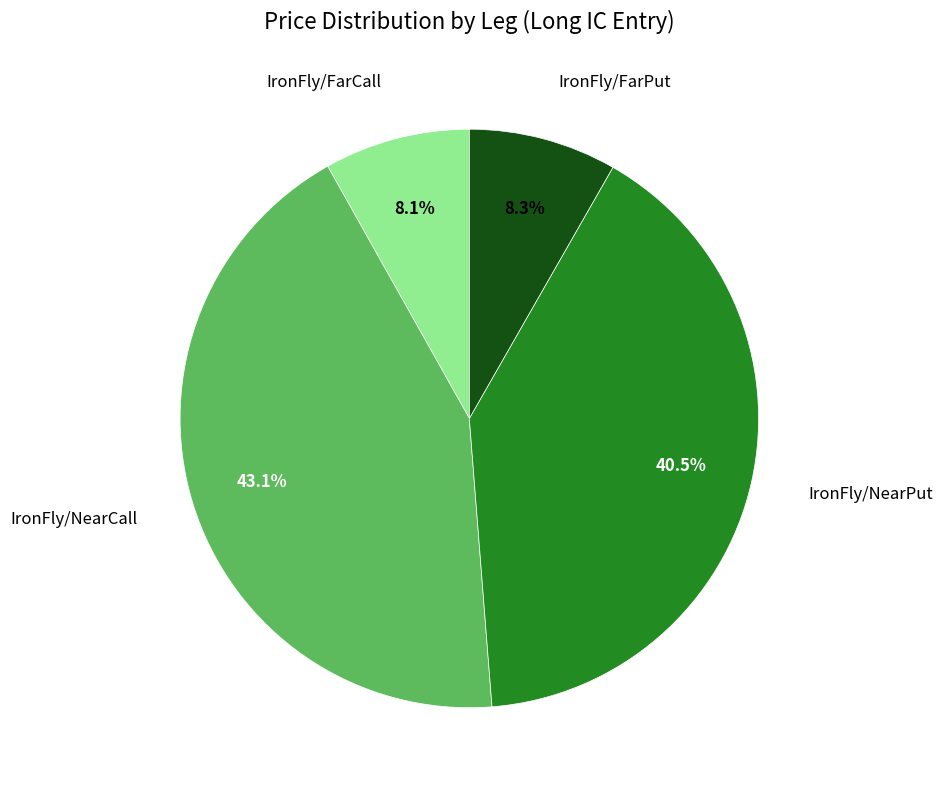

Does any single category account for the majority?

No